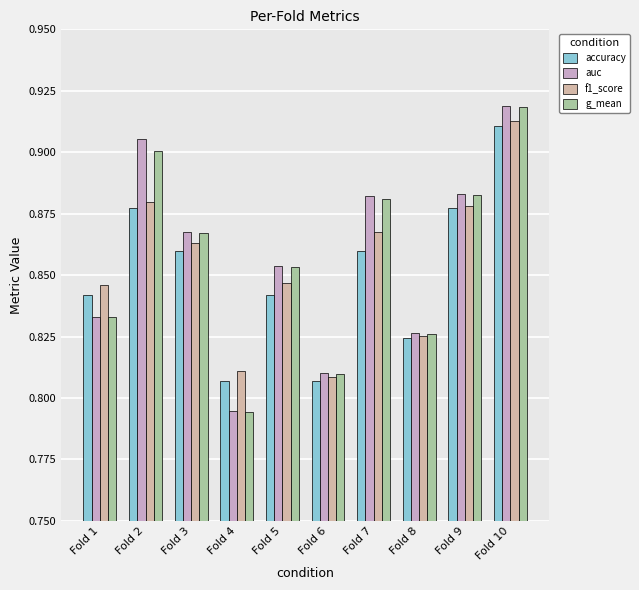

What is the total value across all series at Fold 8?

3.3